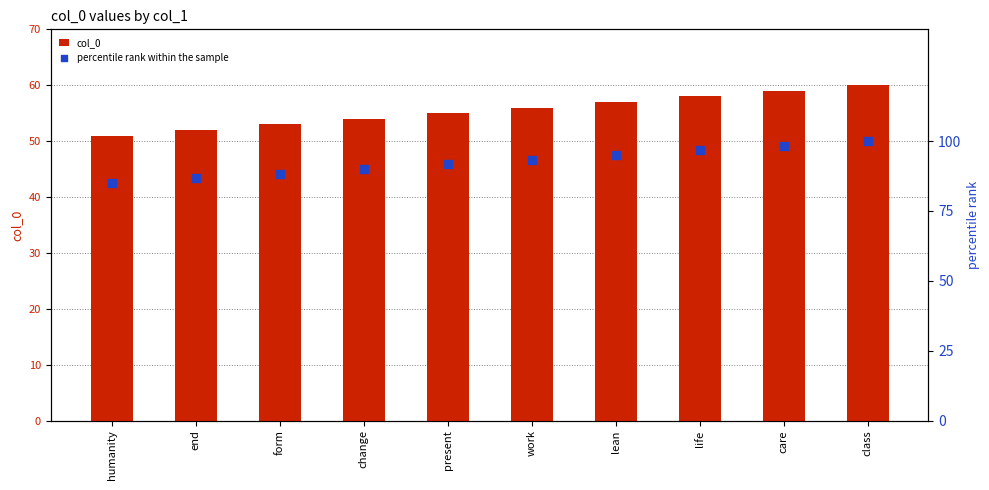

Which series contains the lowest Y value?

col_0